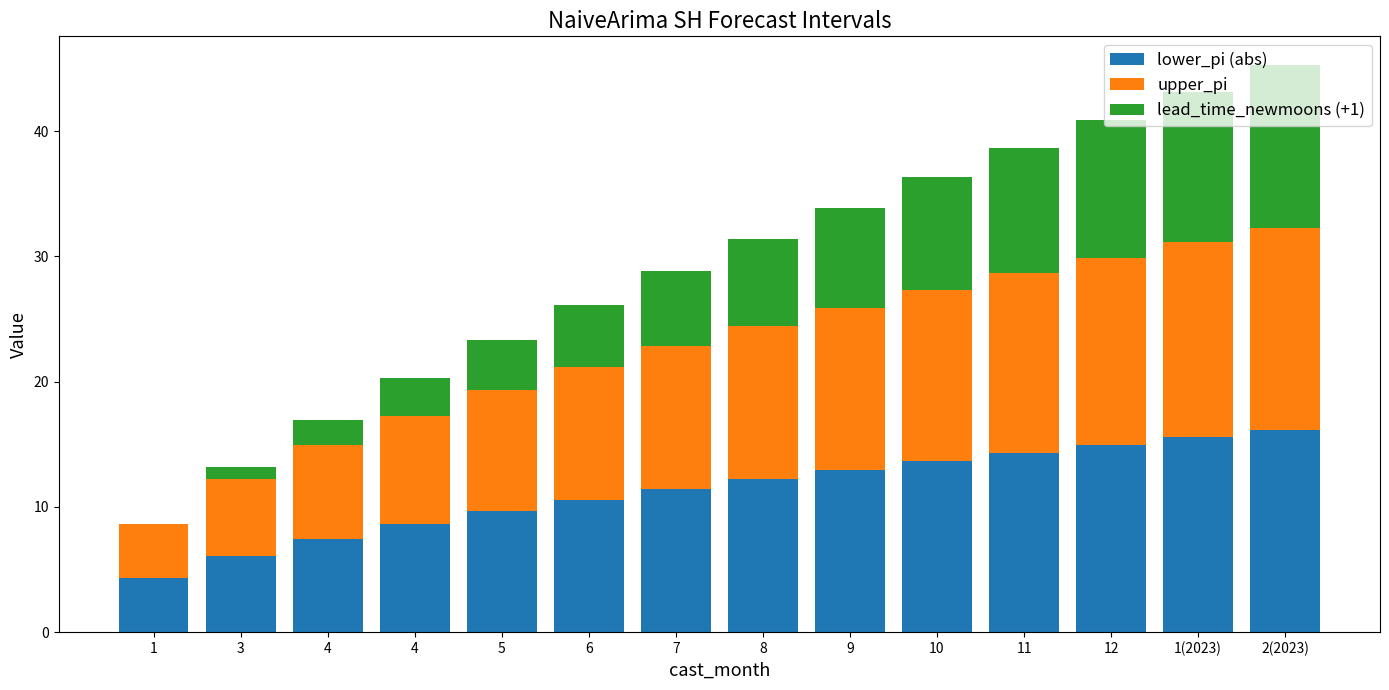

Rank the categories by lead_time_newmoons (+1) value from lowest to highest.

1, 3, 4, 4, 5, 6, 7, 8, 9, 10, 11, 12, 1(2023), 2(2023)